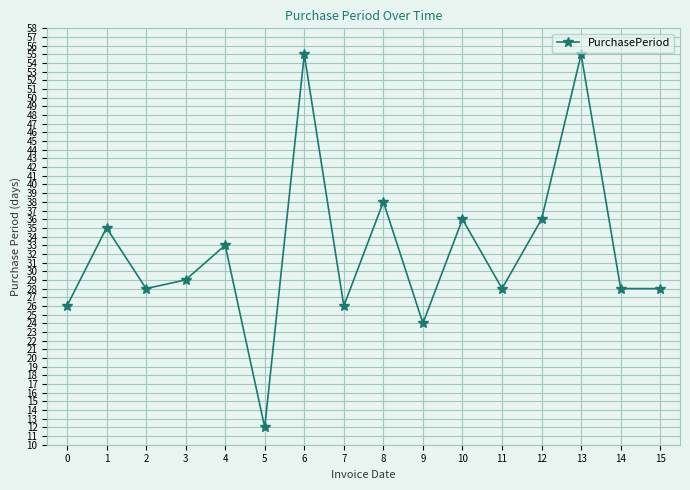

What is the greatest value displayed?

55